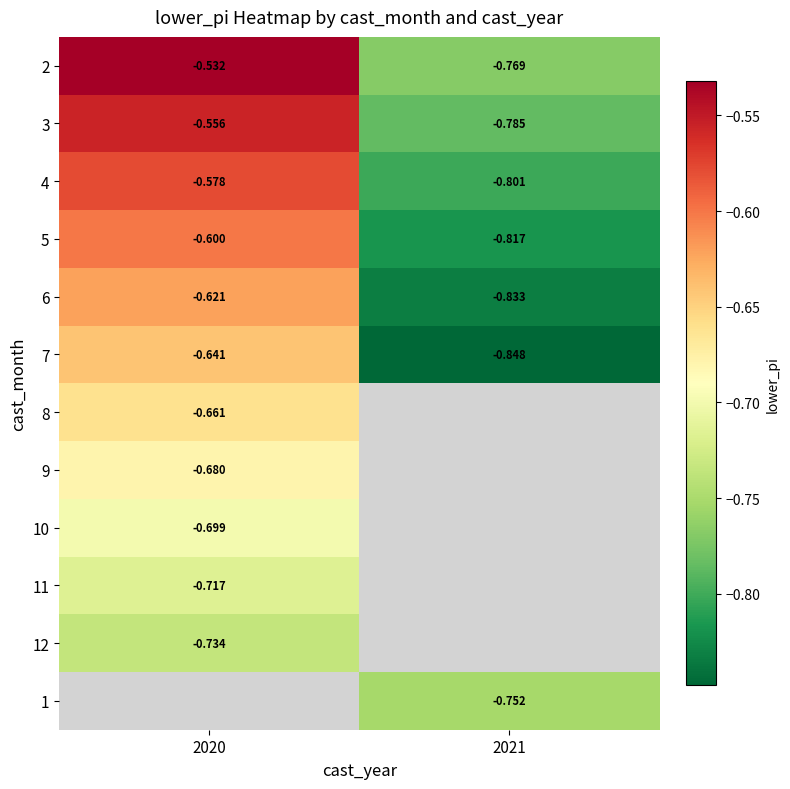

Which has a higher value, 2020 or 2021?

2020